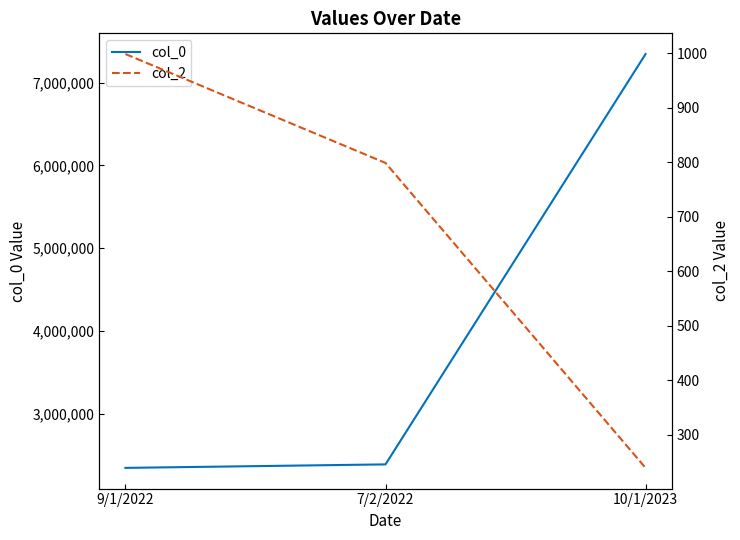

At 10/1/2023, list the series in order from smallest to largest.

col_2, col_0